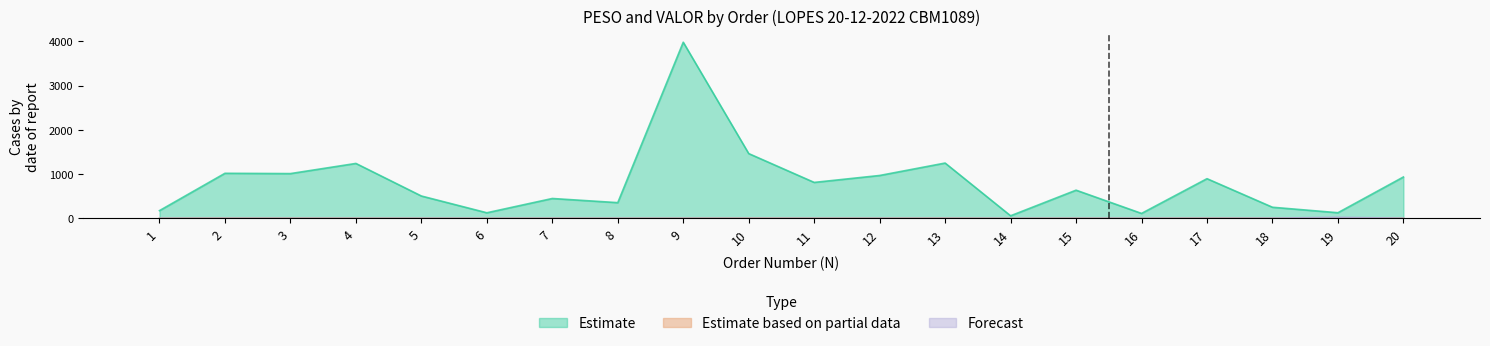

Rank the categories by Estimate based on partial data (VALOR) value from highest to lowest.

17, 10, 13, 2, 3, 11, 4, 12, 15, 20, 18, 9, 7, 5, 1, 8, 6, 16, 19, 14